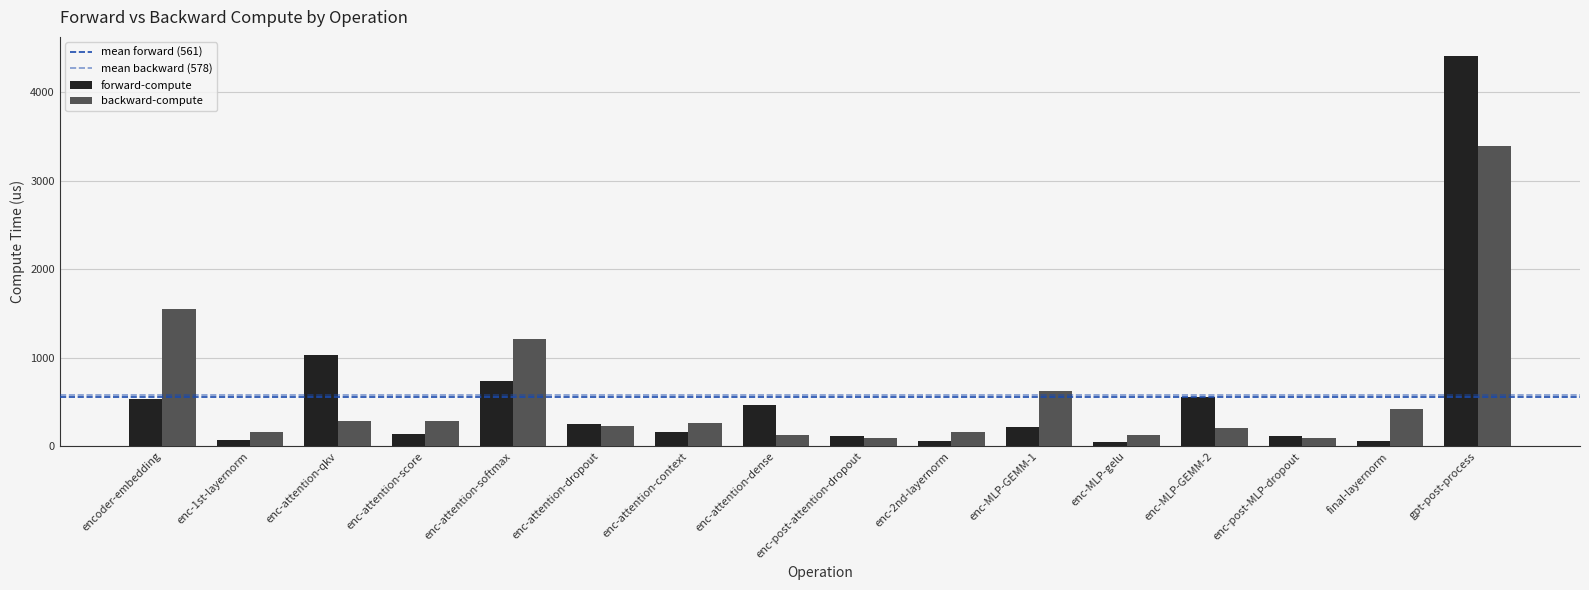

How many bars are there in total?

32